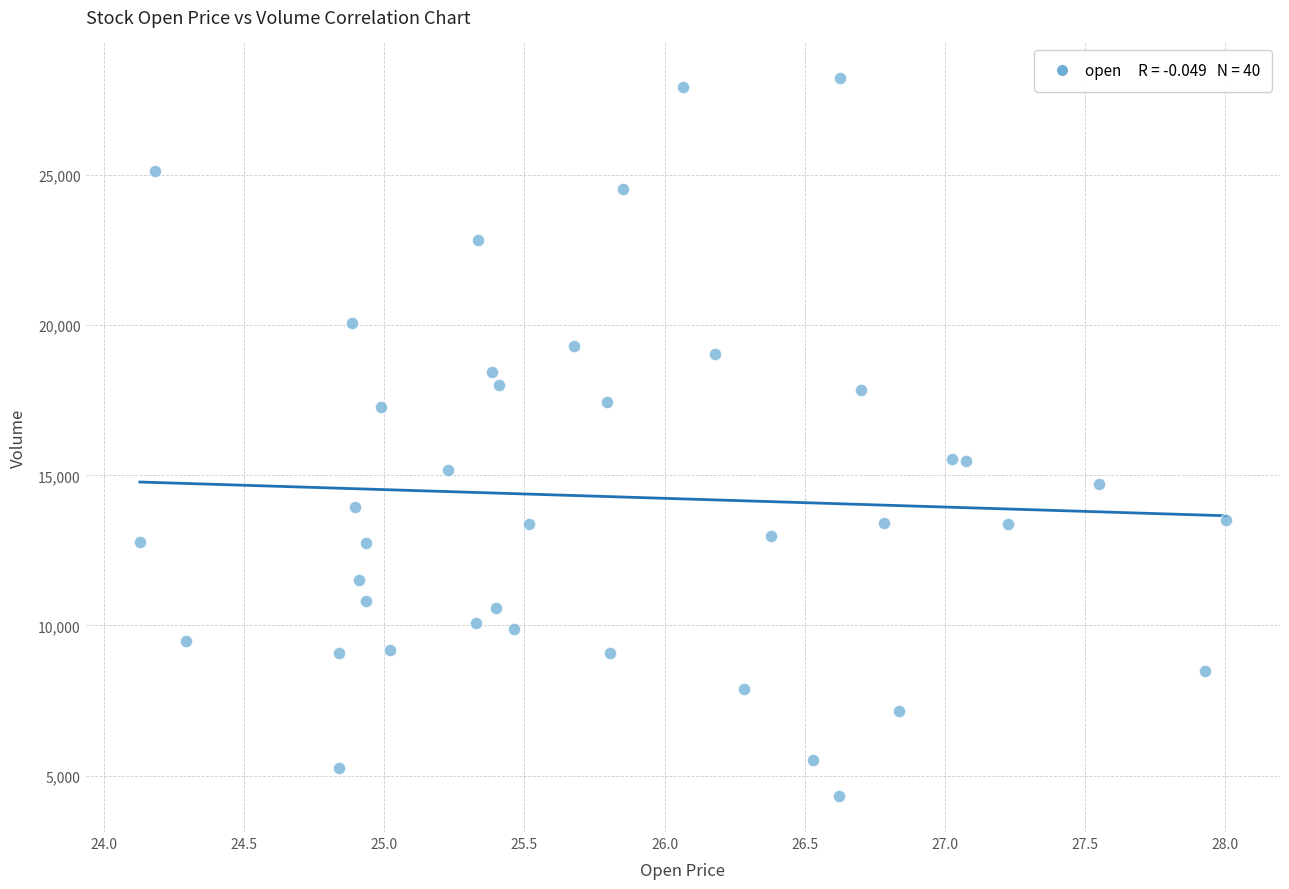

What is the range of Y values (max minus min)?

23912